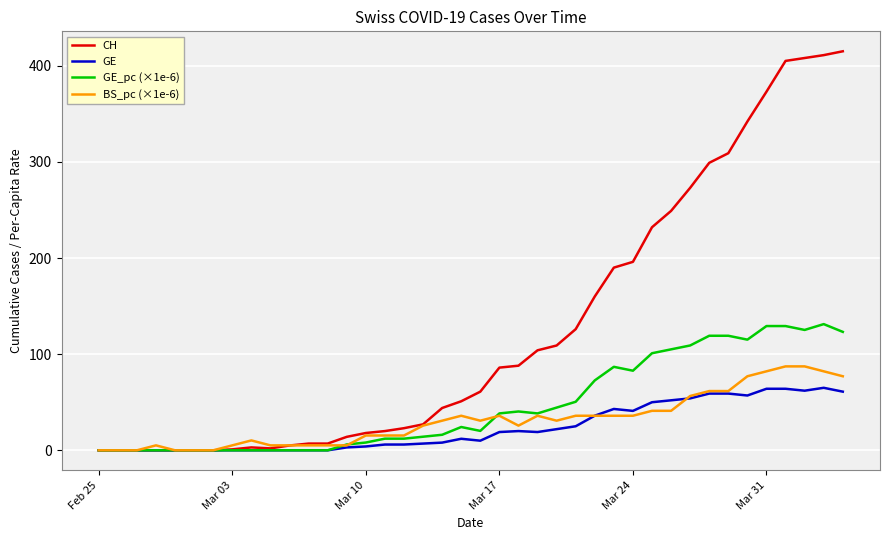

Which series has the widest spread of values?

CH